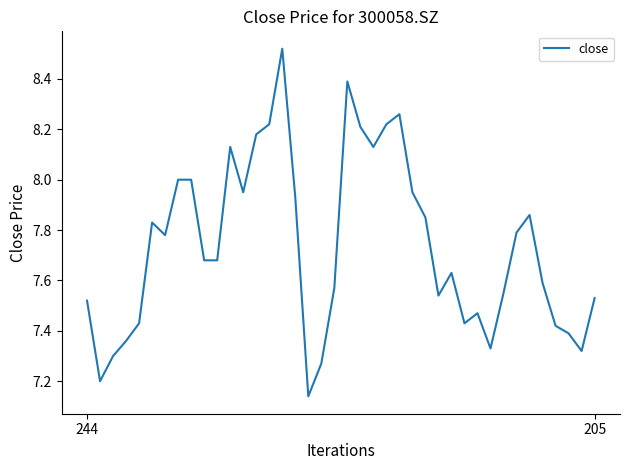

What is the difference between the maximum and minimum values?

1.4